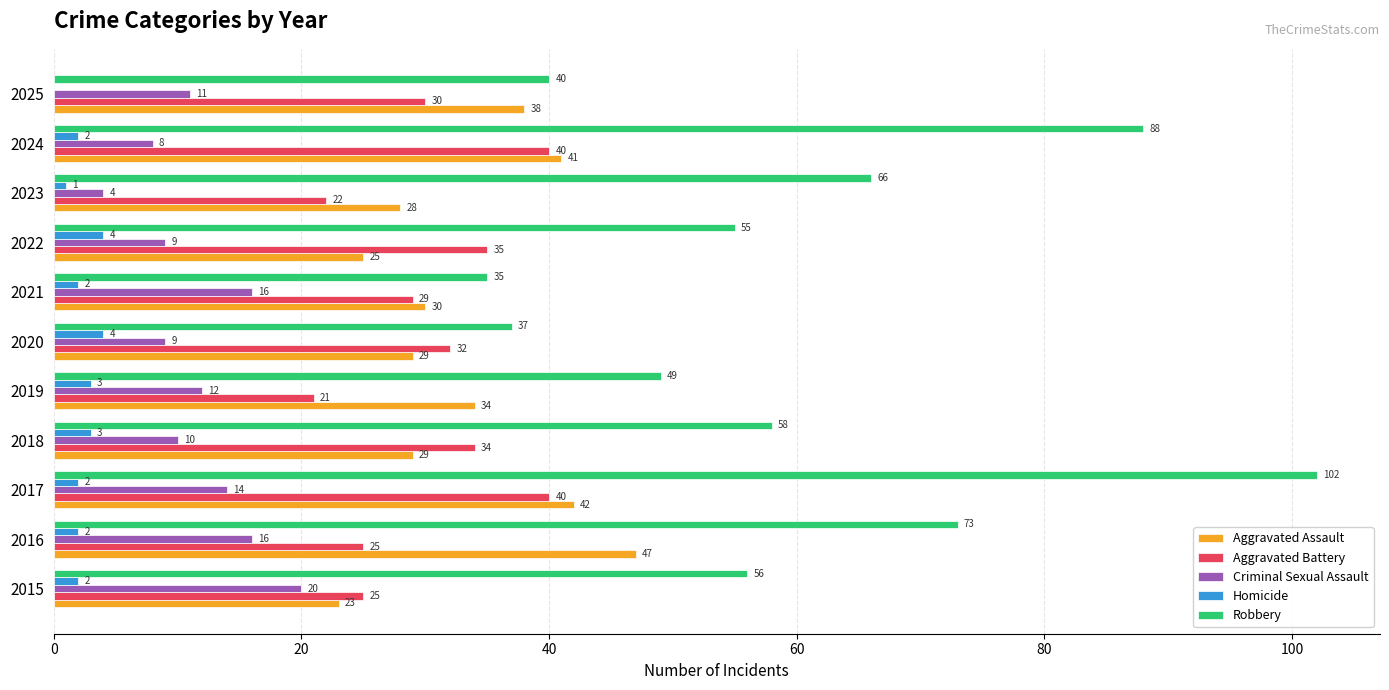

What is the sum of all Homicide values?

25